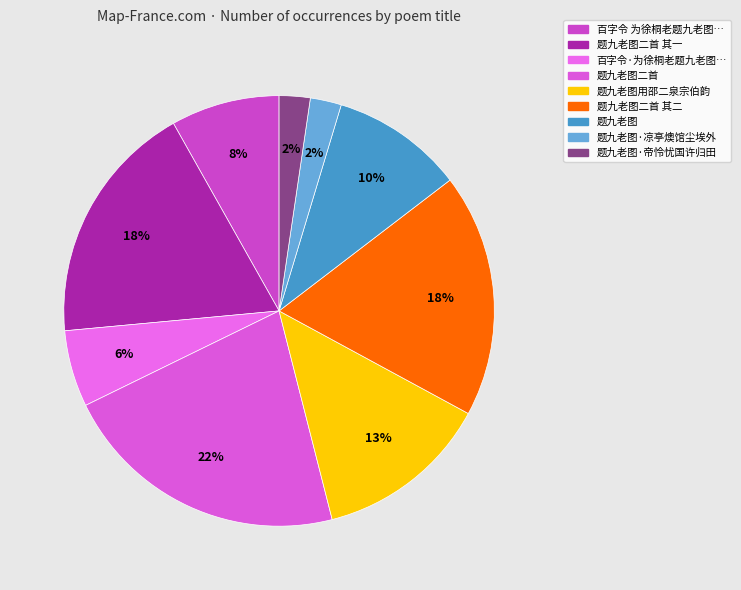

To the nearest percent, what is the difference between the 题九老图用邵二泉宗伯韵 and 题九老图二首 slice percentages?

9%